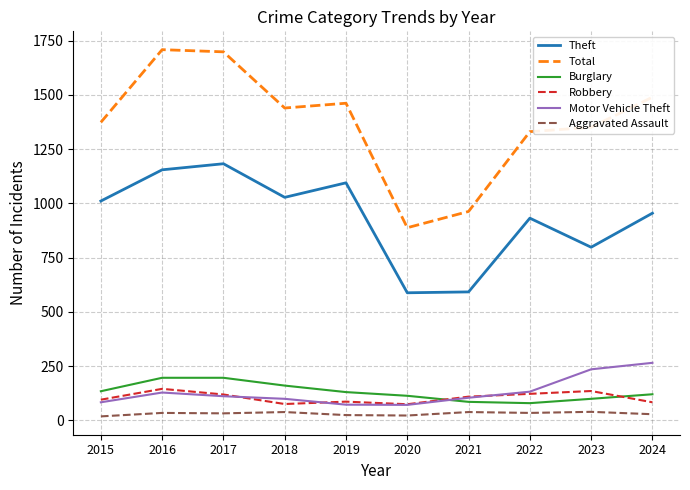

True or false: Burglary has more than 1 points higher than both neighbors.

False